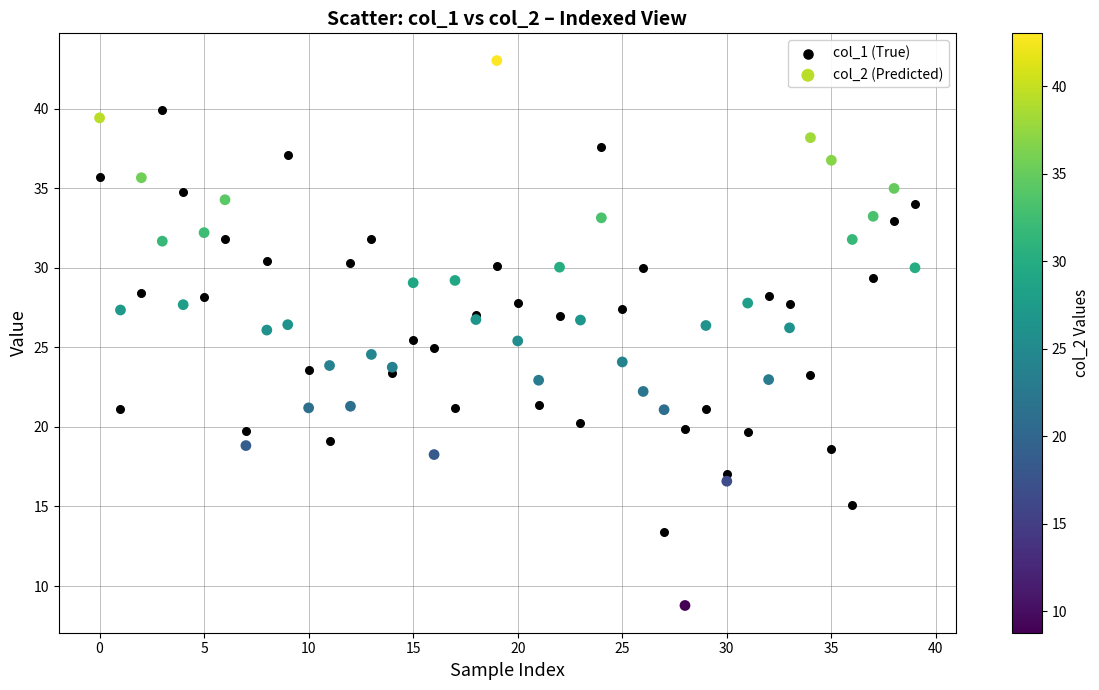

Which series contains the lowest Y value?

col_2 (Predicted)